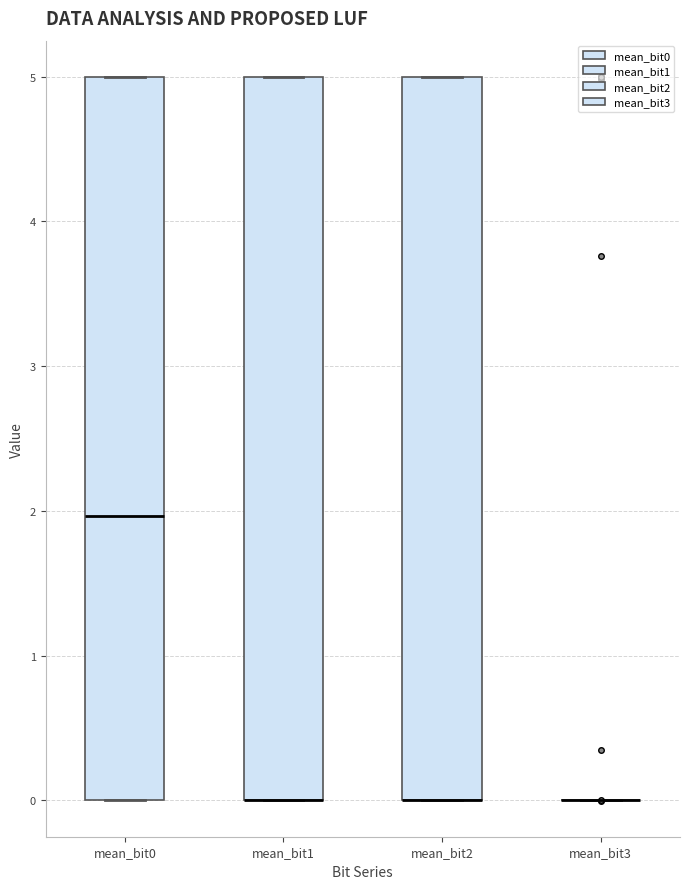

Reading left to right, read every box against the y-axis: the position of its median line, the range the box covers, and the ends of its whiskers. The values are not printed on the chart, so give them approximately, as read against the axis.

mean_bit0: median 2, box 0 to 5, whiskers 0 to 5
mean_bit1: median 0 (drawn on the box's lower edge), box 0 to 5, whiskers 0 to 5
mean_bit2: median 0 (drawn on the box's lower edge), box 0 to 5, whiskers 0 to 5
mean_bit3: box collapsed to a line at 0, whiskers 0 to 0